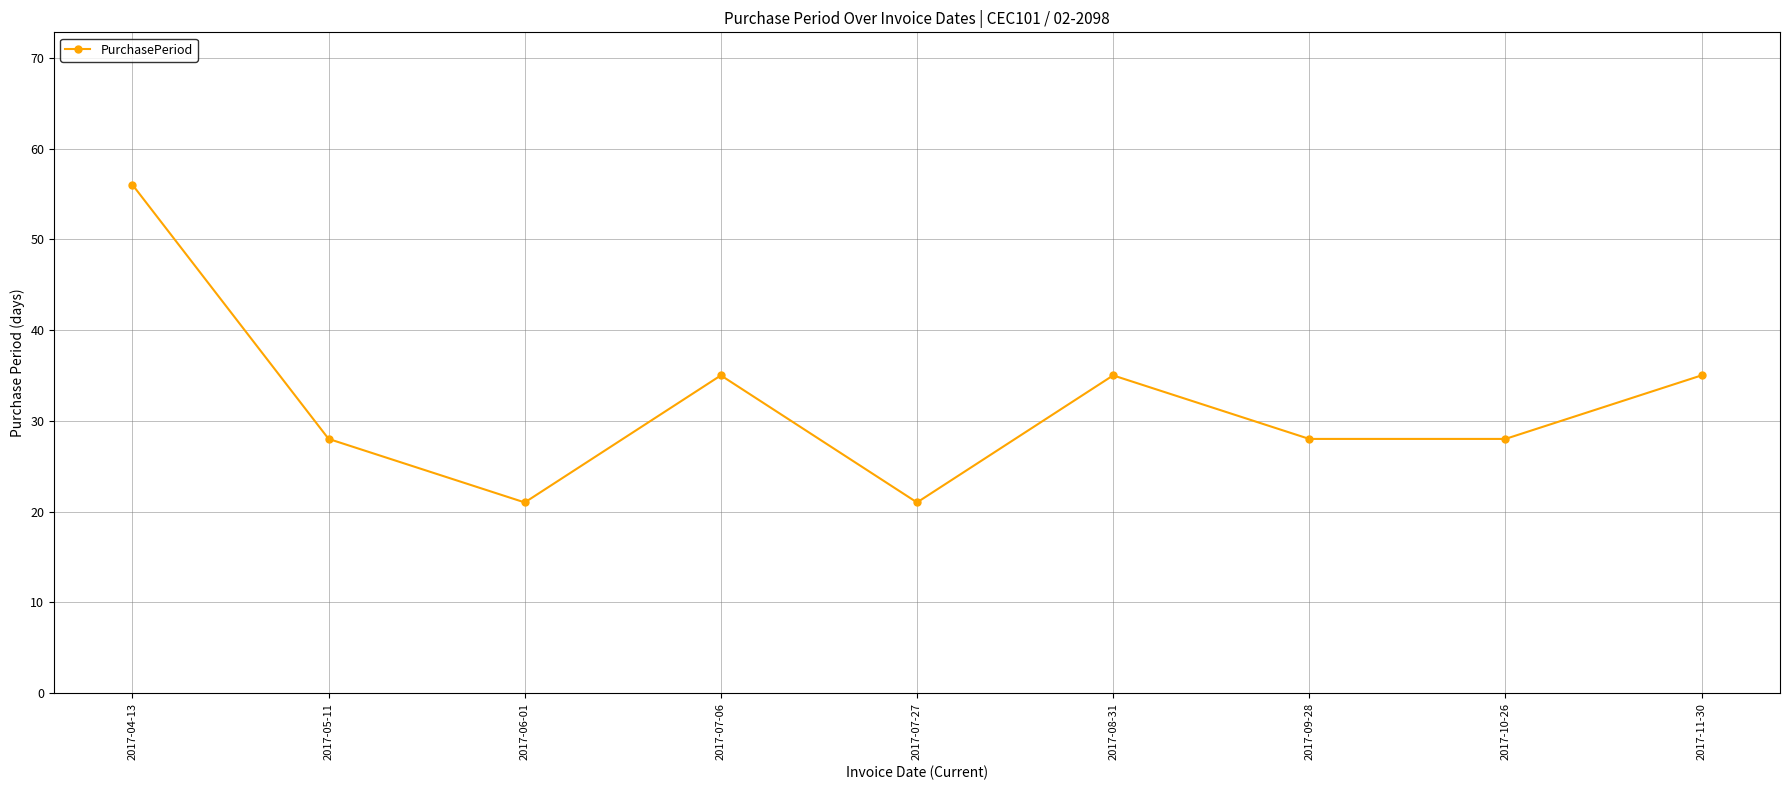

At which category does the chart reach its peak across all series?

2017-04-13